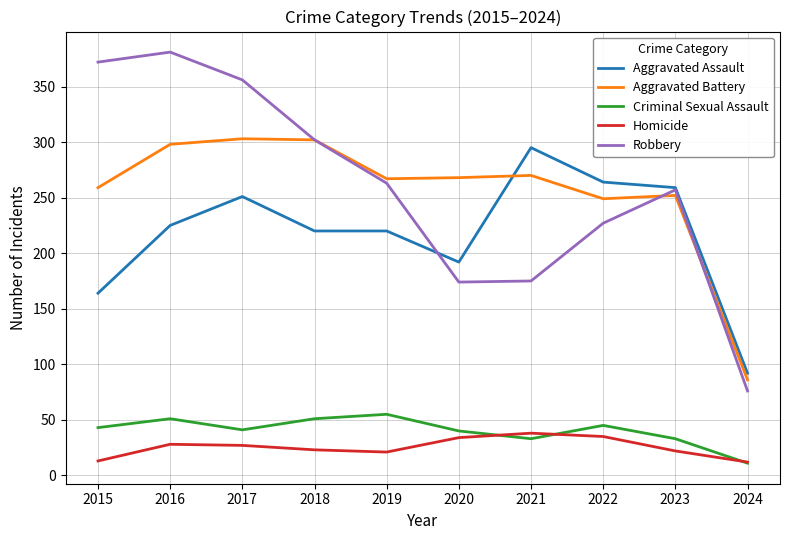

Count the number of categories in the chart.

10